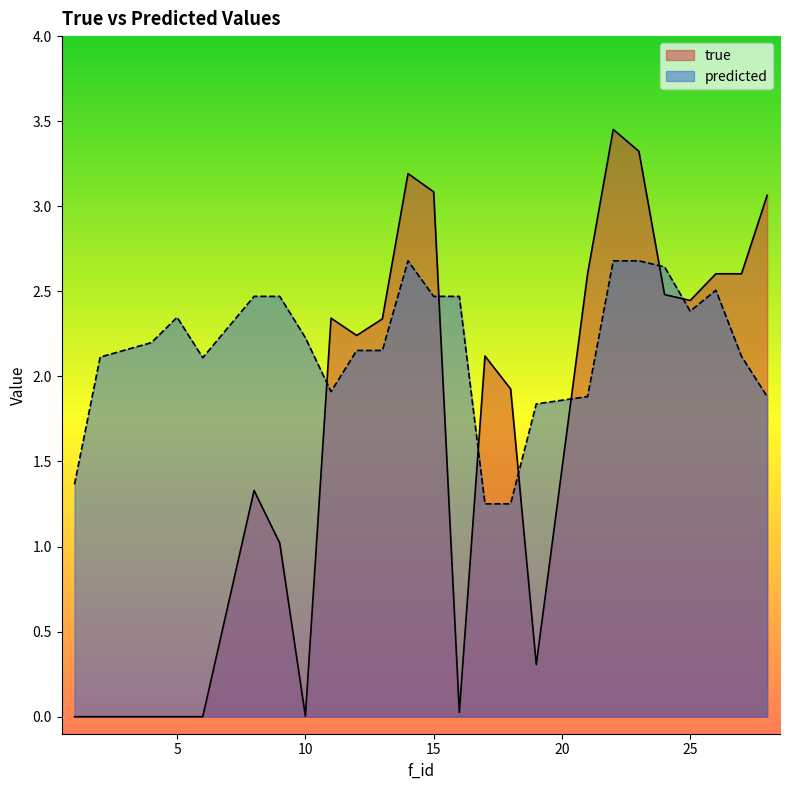

List the labels in order of true value, largest first.

22, 23, 14, 15, 28, 21, 26, 27, 24, 25, 11, 13, 12, 17, 18, 8, 9, 19, 16, 10, 6, 5, 2, 4, 1